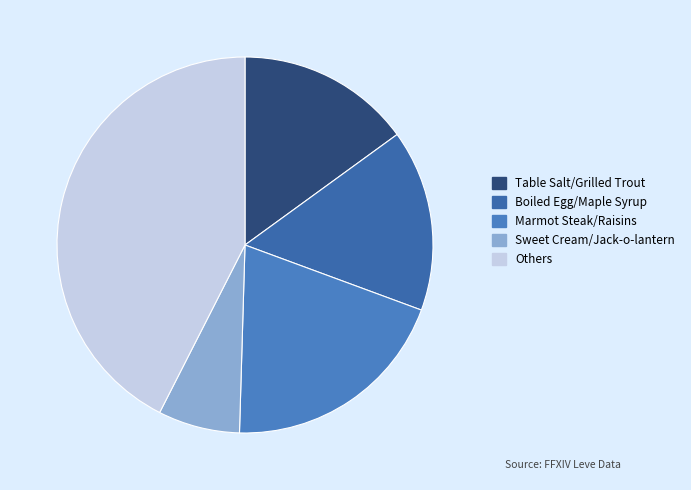

How many segments does this pie chart have?

5